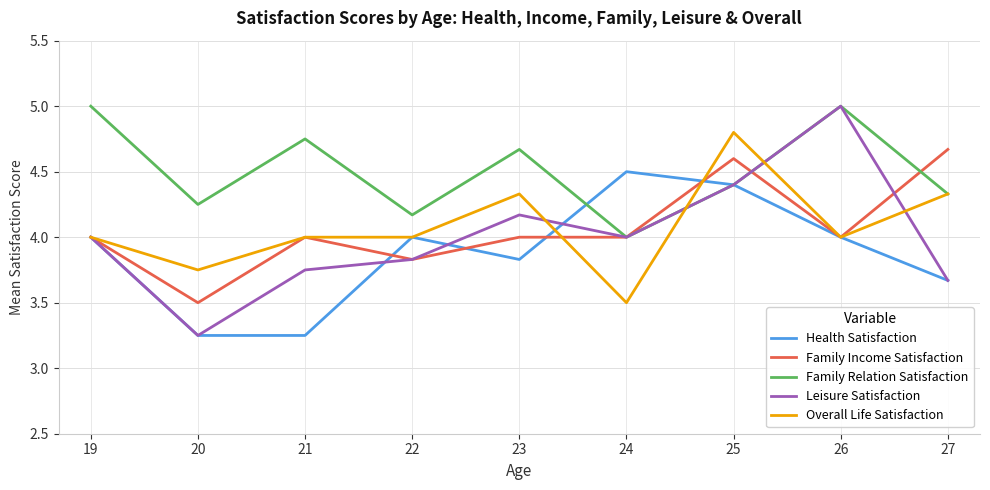

Is this an area chart (filled region under the line)?

No